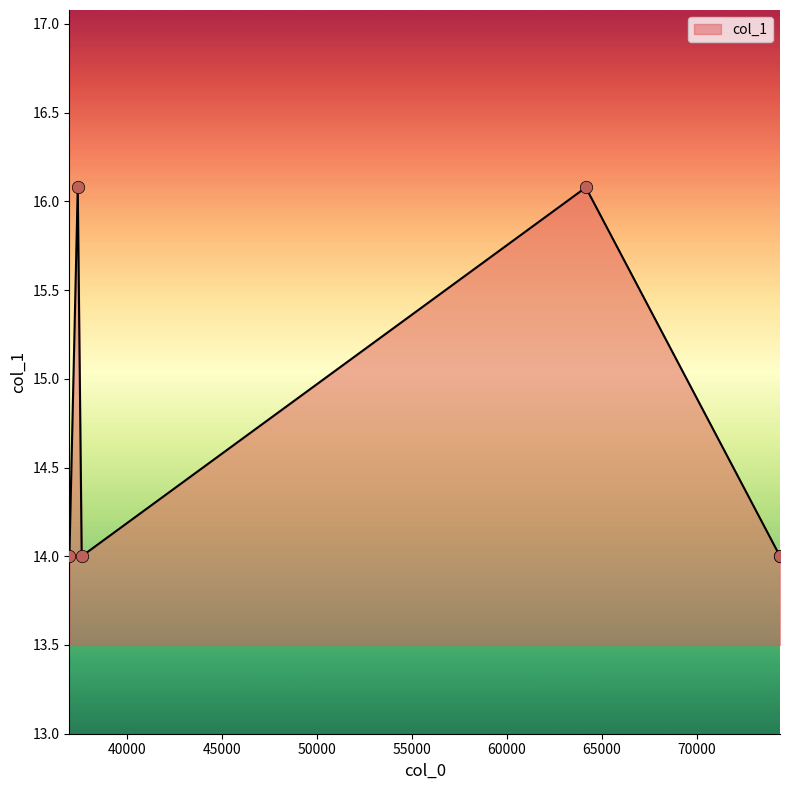

Which has a higher value, 74366.1 or 36974.7?

74366.1